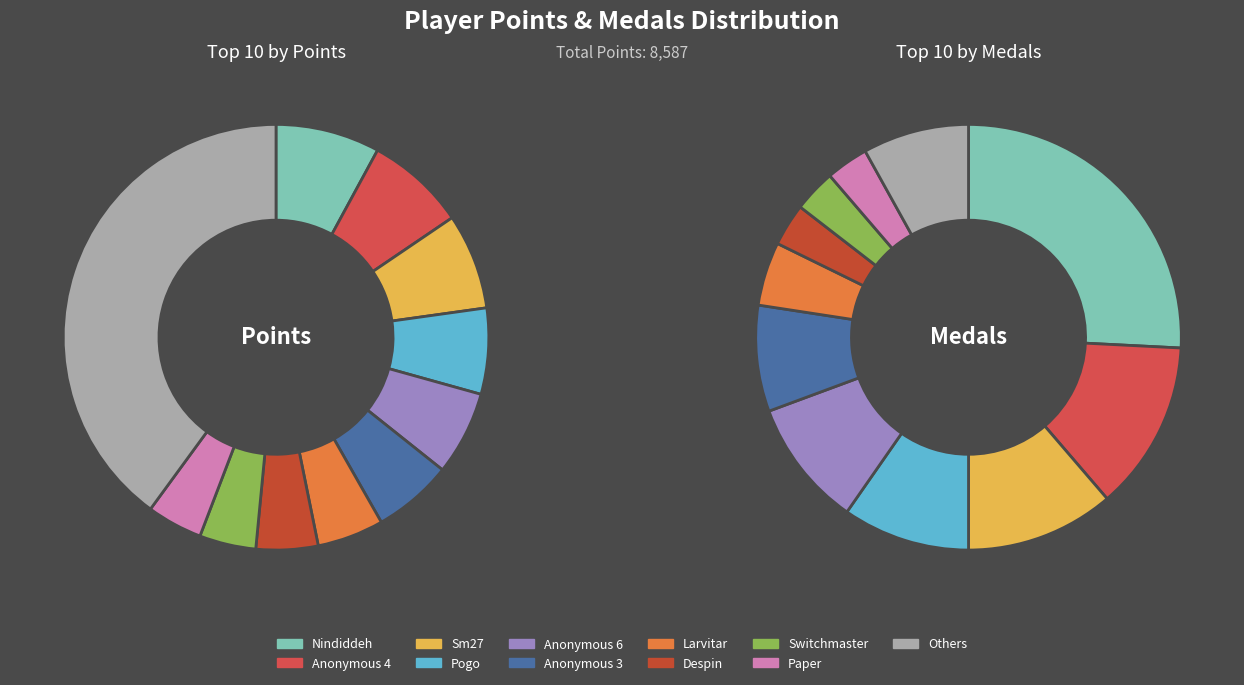

Which category has the biggest portion of the pie?

Nindiddeh